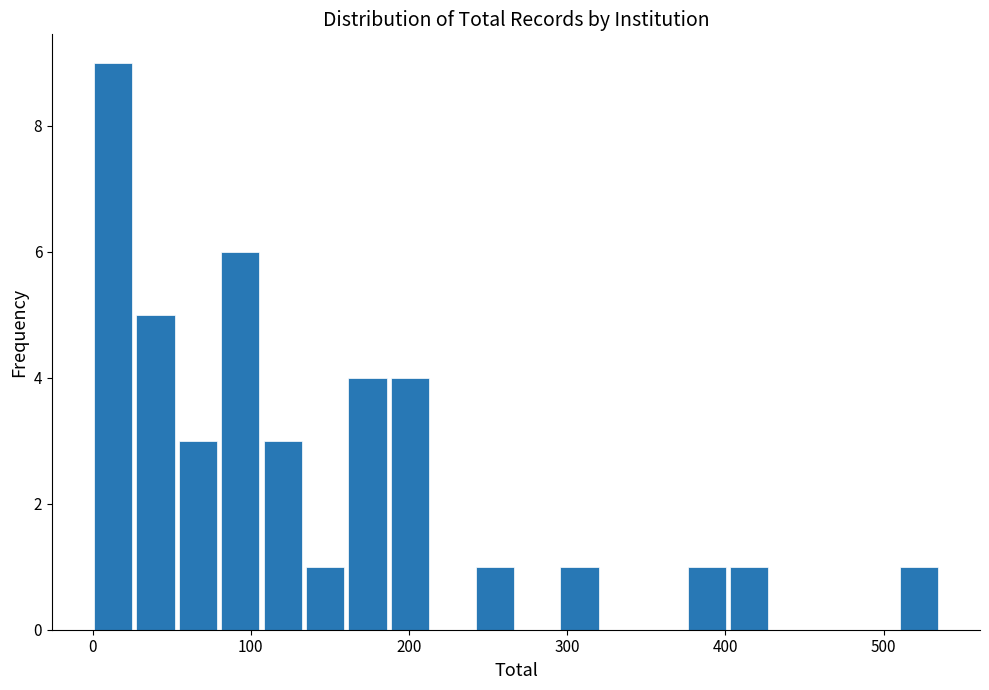

Around what value on the x-axis is the tallest bar? Give the approximate position of its centre, as read against the axis.

10